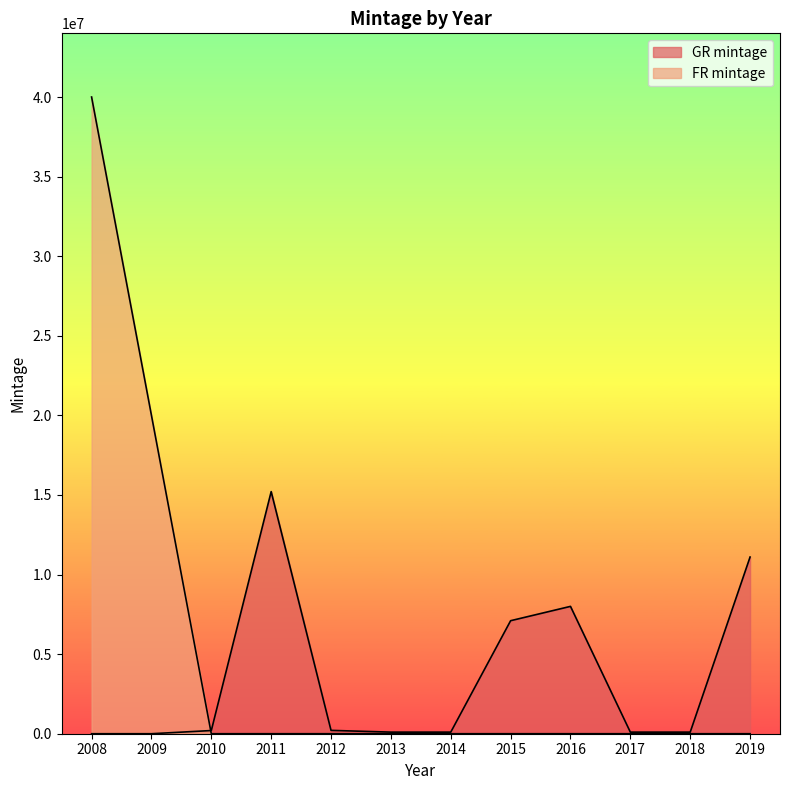

The value of FR mintage at 2019 is -19900456. True or false?

False